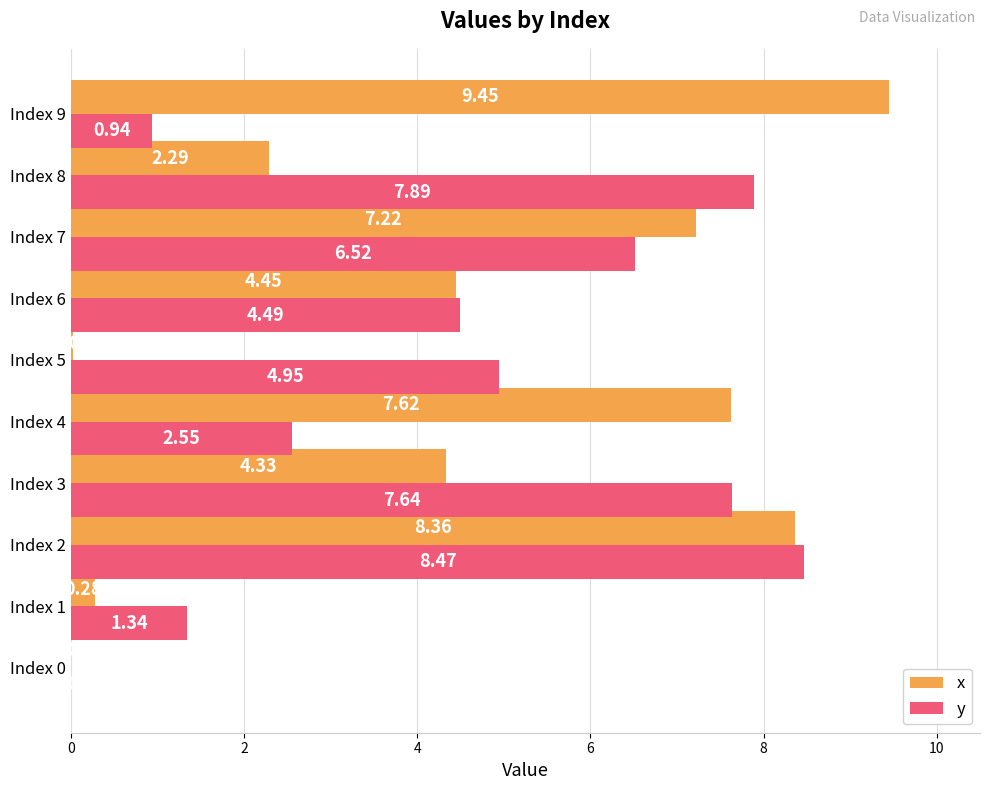

Which series changed the most between Index 4 and Index 5?

x